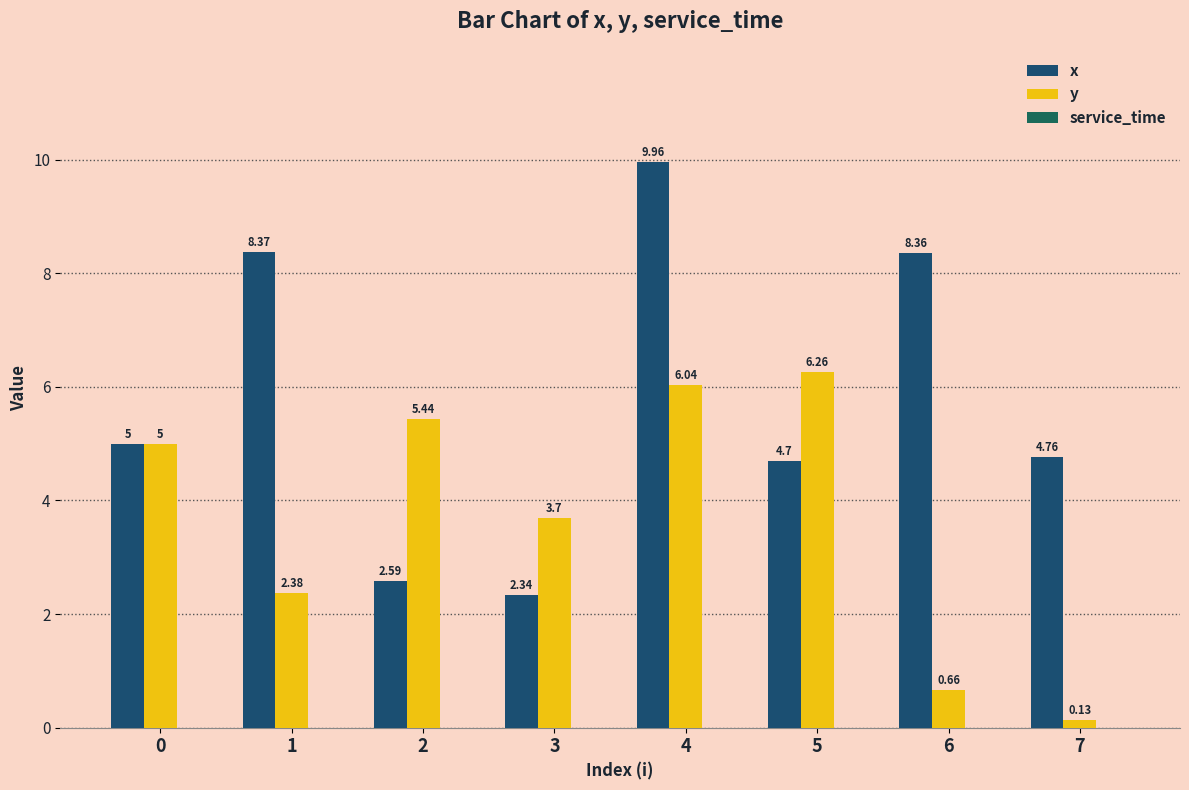

Count the number of data series in this chart.

2